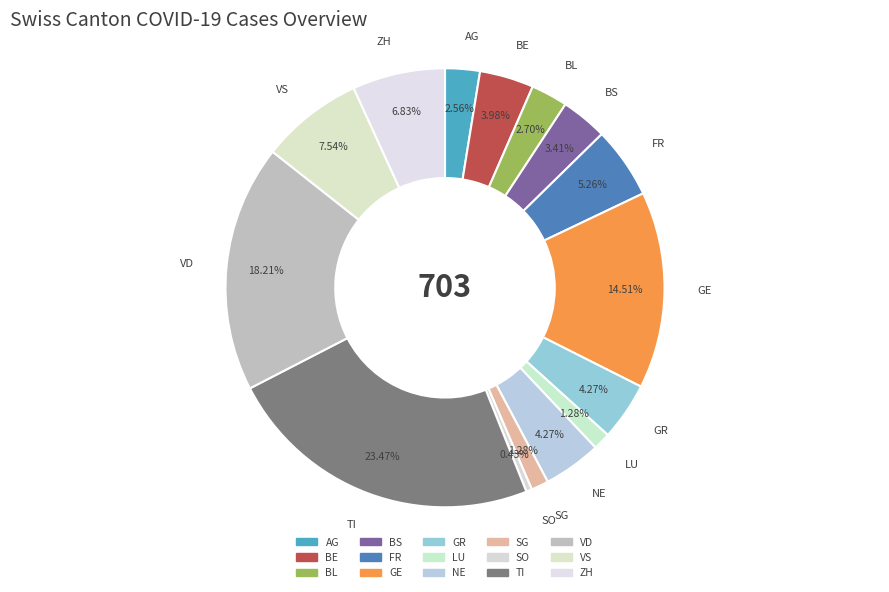

Which category has the smallest portion of the pie?

SO